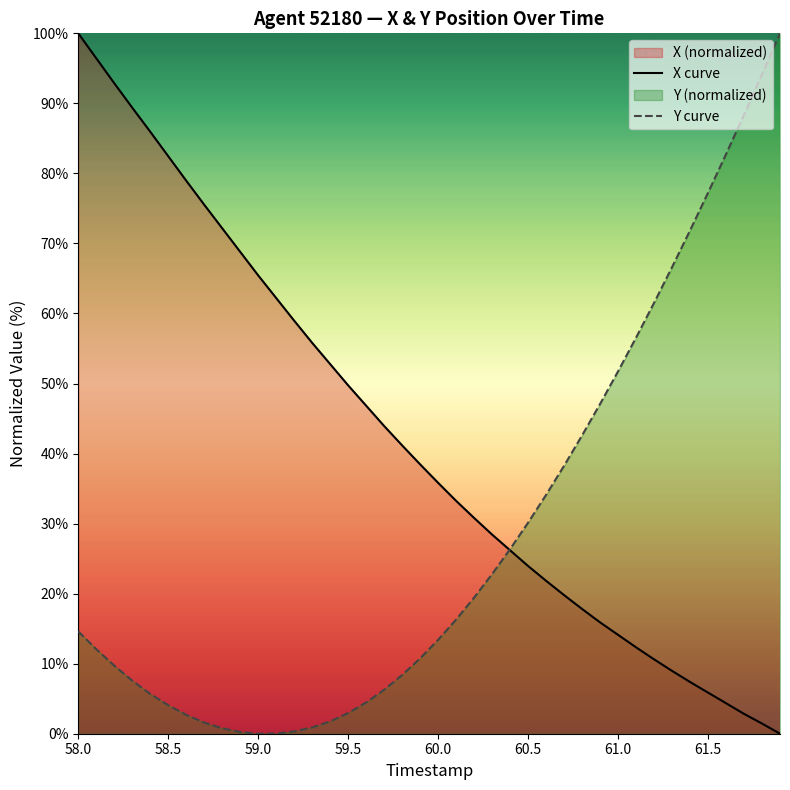

List the series in order of their overall mean, highest first.

X curve, Y curve